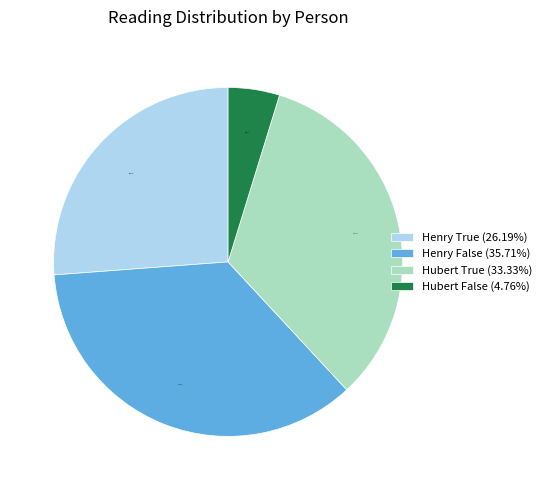

Does Henry False (35.71%) represent more than half of the total?

No